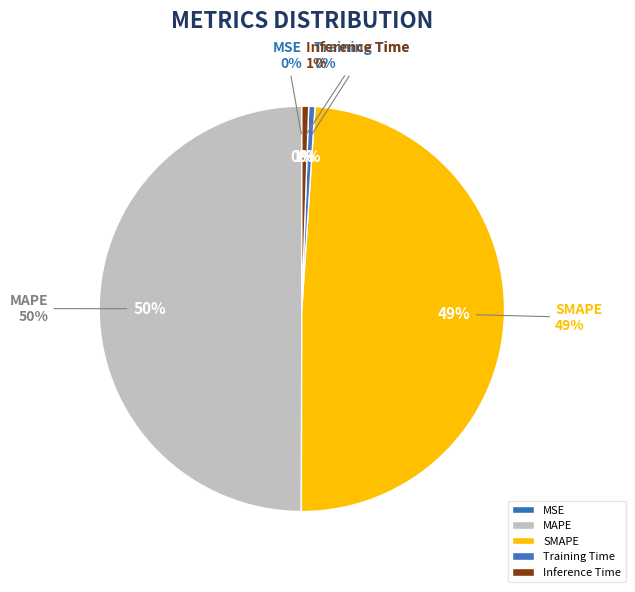

To the nearest percent, what is the difference between the largest and smallest slice percentages?

50%